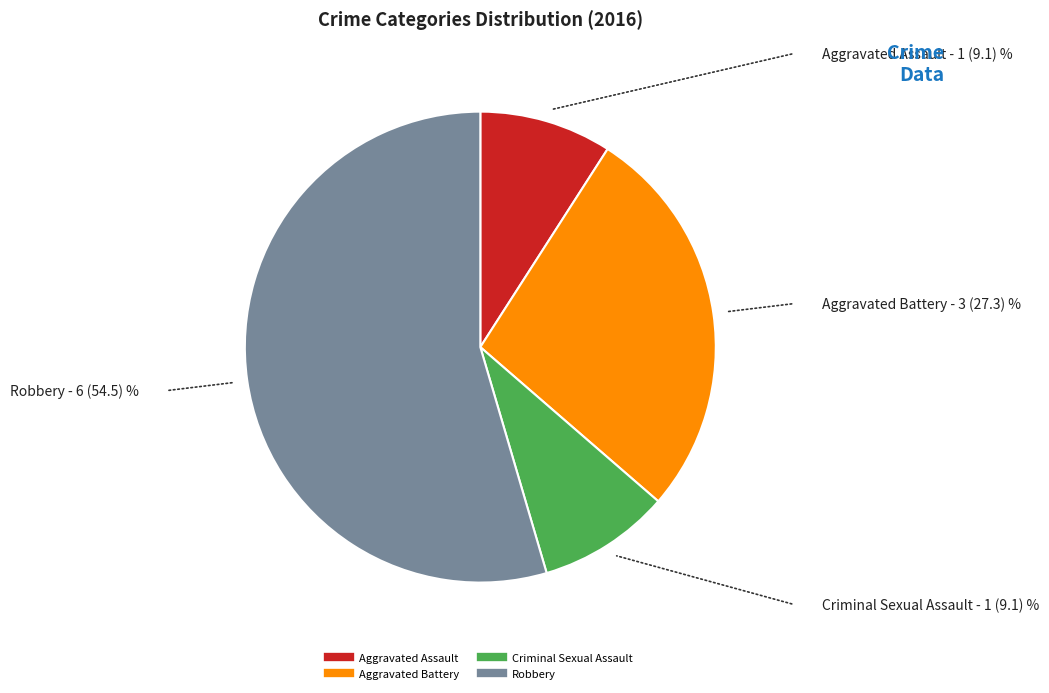

What is the ratio of the value at Aggravated Assault to the value at Criminal Sexual Assault?

1.0